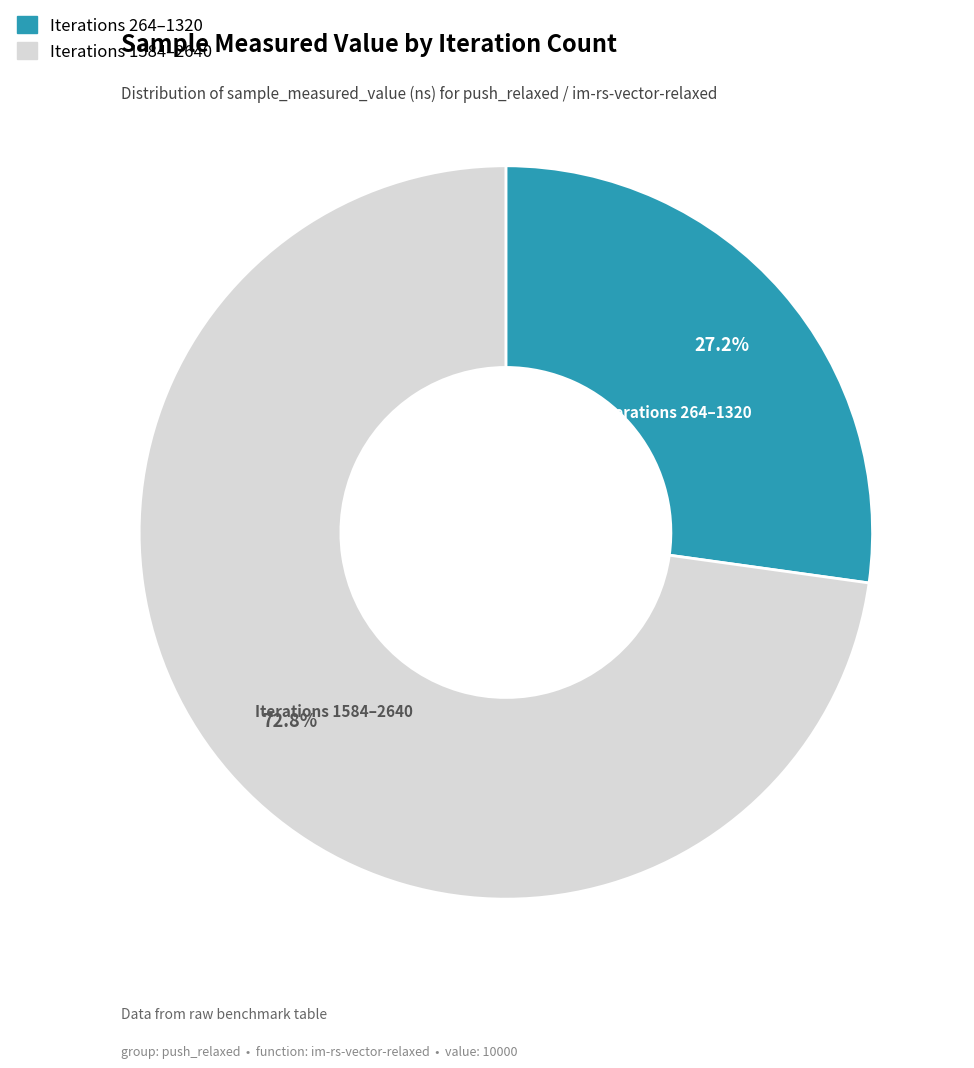

Is there a majority slice in this chart?

Yes